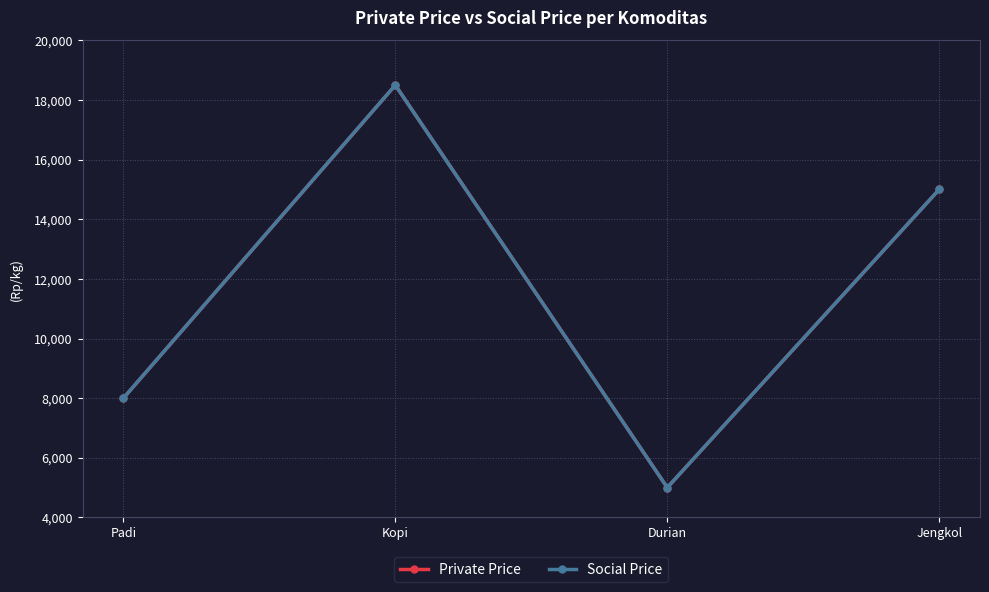

Is this an area chart (filled region under the line)?

No